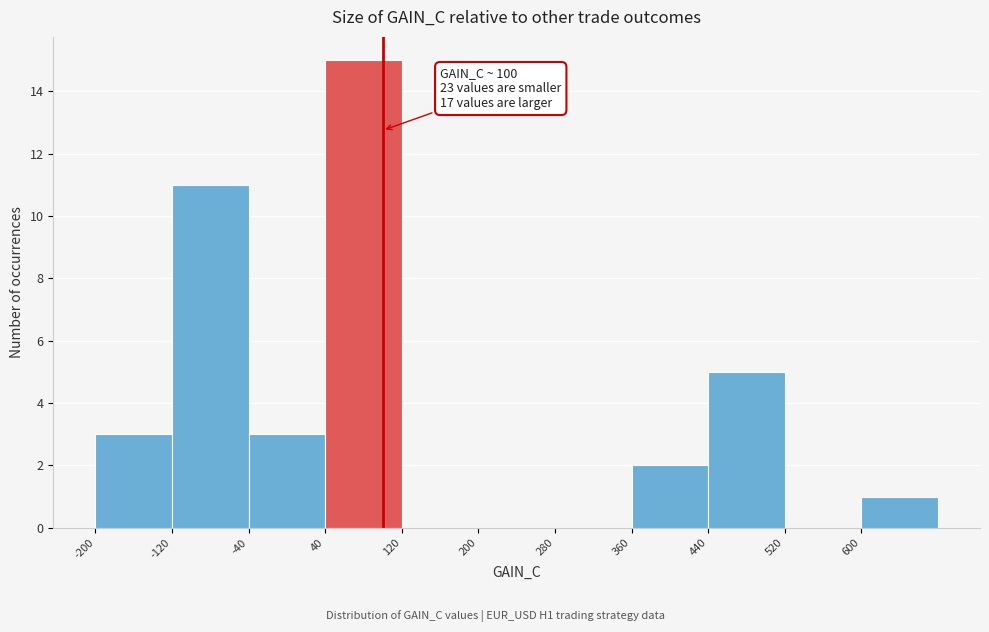

Over which range of the x-axis is the bar tallest?

40 to 120